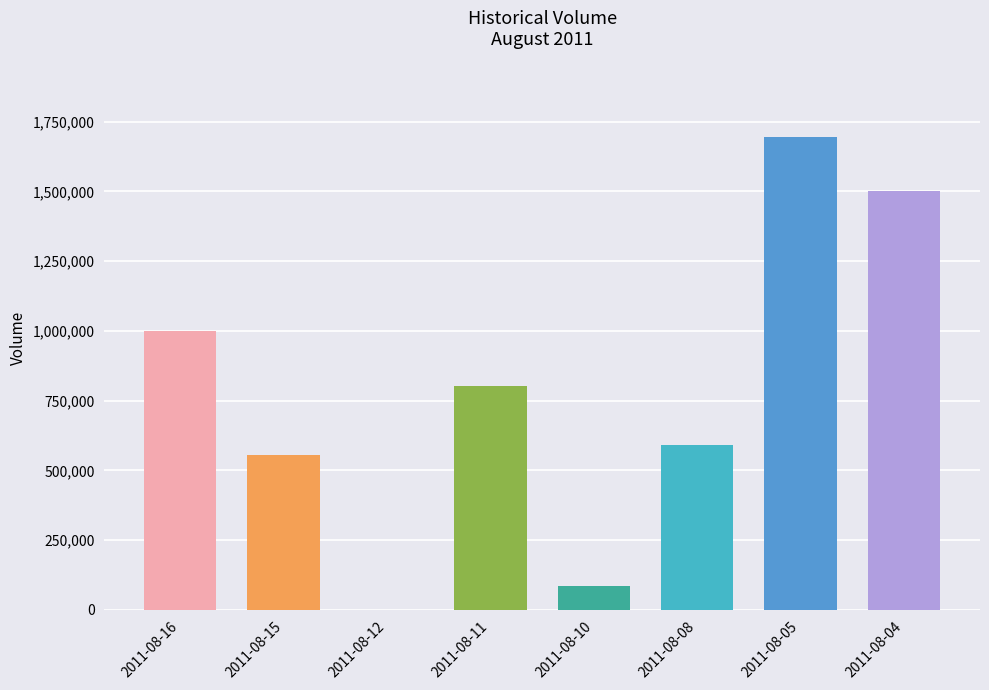

Reading left to right, what are all the values shown in this chart?

2011-08-16=1001000	2011-08-15=556000	2011-08-12=0	2011-08-11=802000	2011-08-10=85000	2011-08-08=590000	2011-08-05=1696000	2011-08-04=1500000